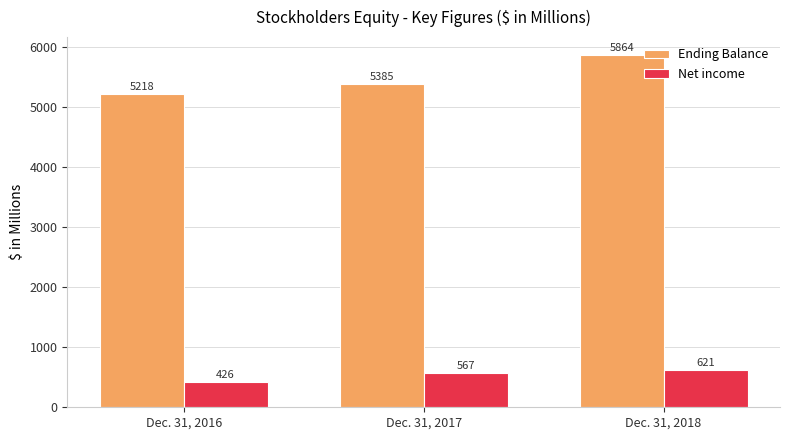

Which label corresponds to the largest value in the chart?

Dec. 31, 2018